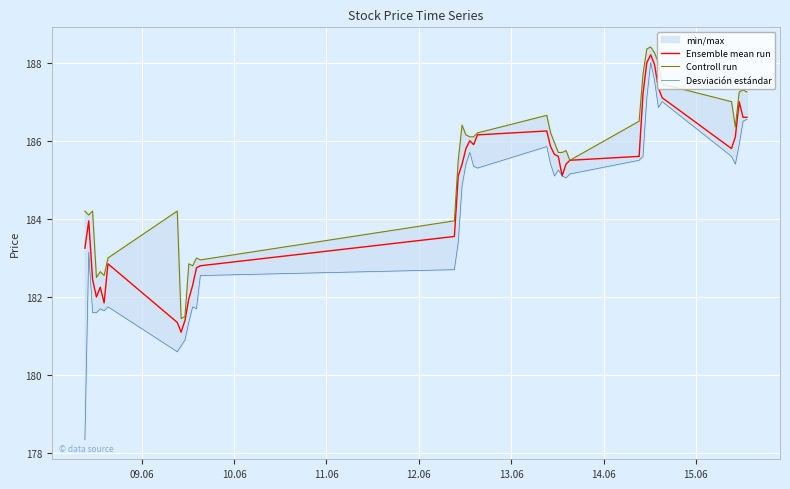

What is the minimum value for Ensemble mean run?

181.1